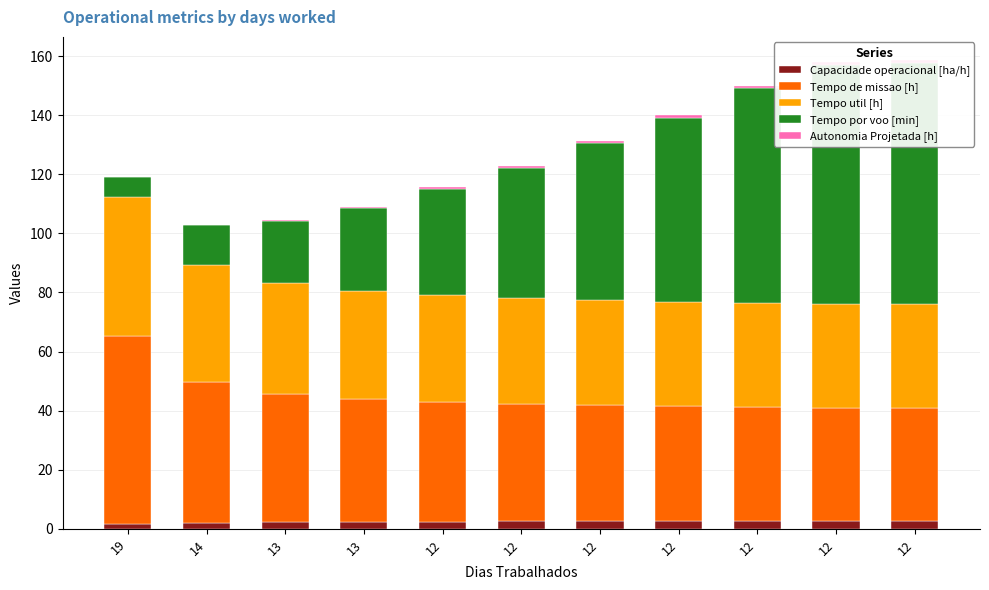

What is the sum of the Autonomia Projetada [h] values at 13 and 12?

1.4